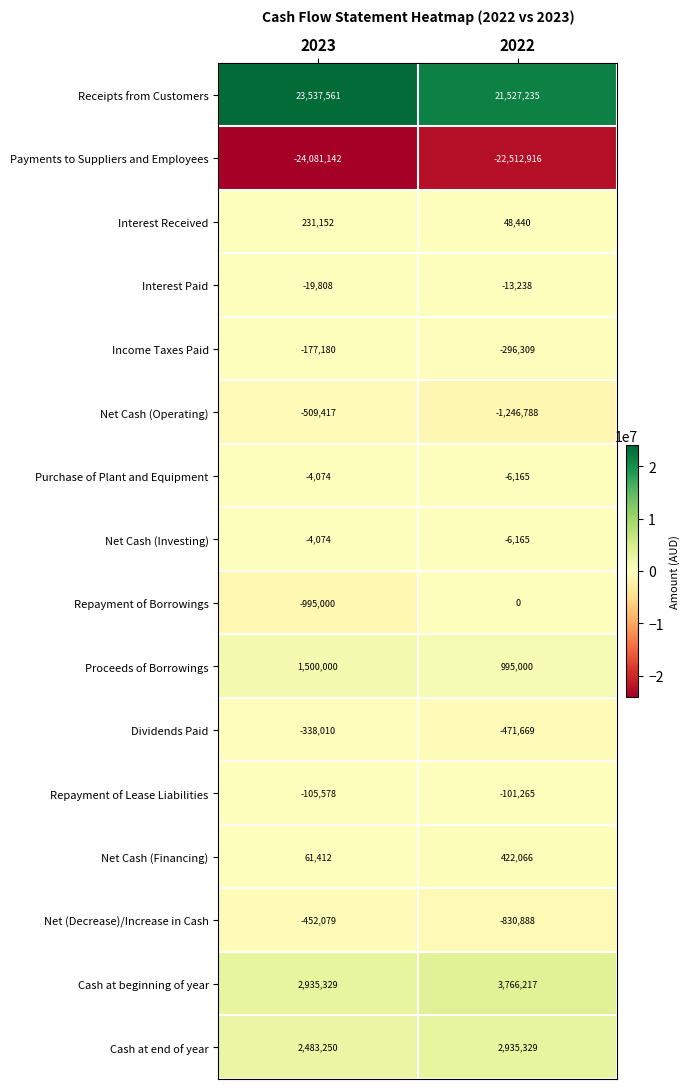

Which series has the widest spread of values?

Receipts from Customers